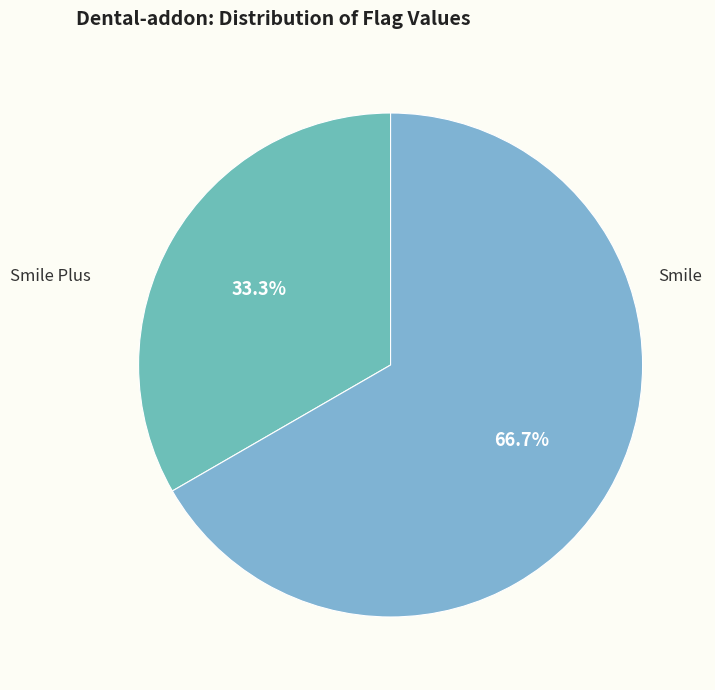

What percentage is the Smile slice, to the nearest percent?

67%